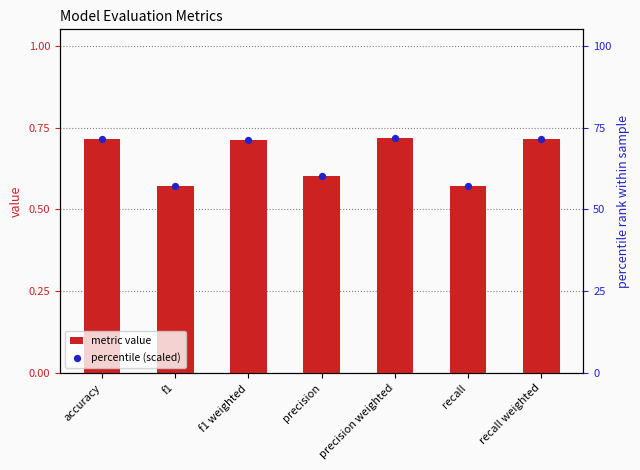

What is the total value across all series at precision?

60.8